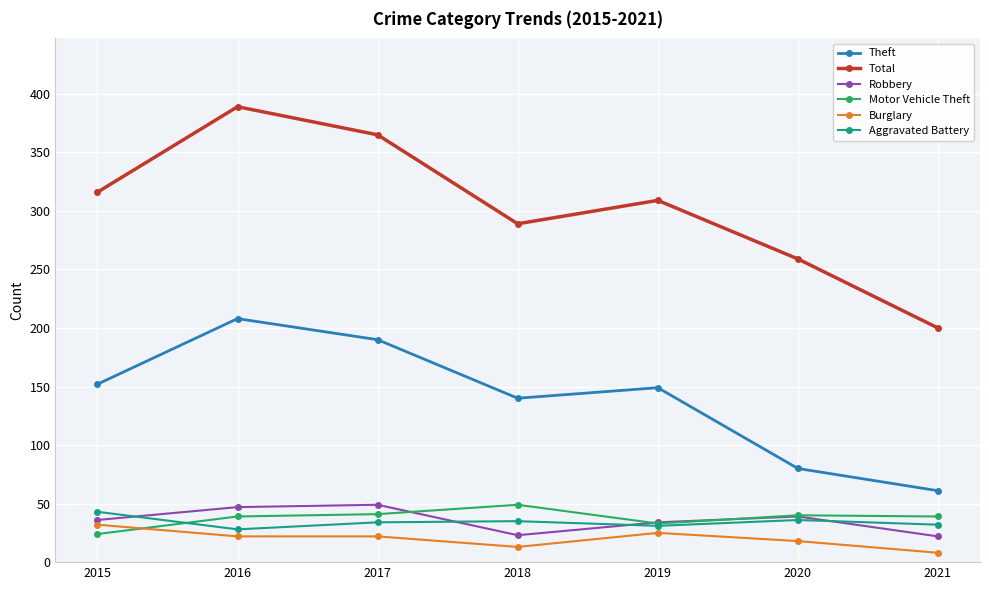

Rank the series at 2016 from highest to lowest value.

Total, Theft, Robbery, Motor Vehicle Theft, Aggravated Battery, Burglary